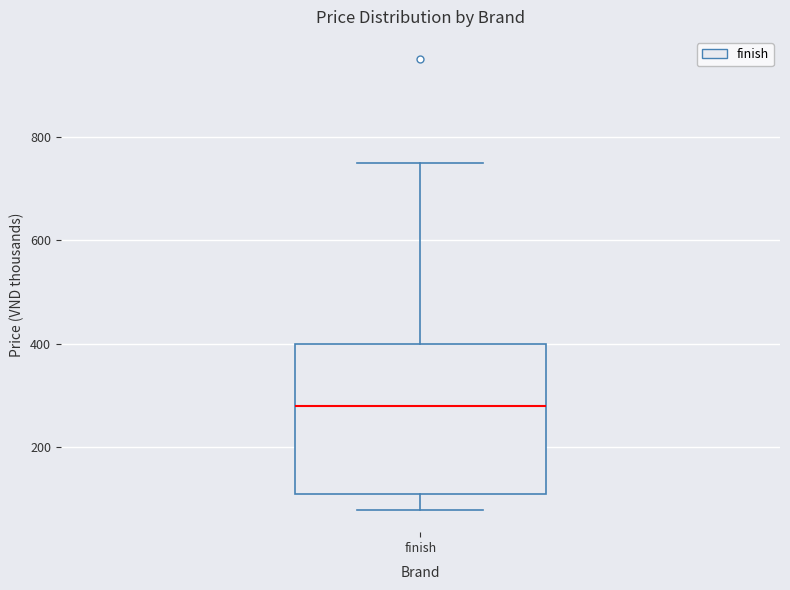

Read this box plot against the y-axis: the position of the median line, the range covered by the box, and the ends of both whiskers. The values are not printed on the chart, so give them approximately, as read against the axis.

median 280, box 100 to 400, whiskers 80 to 760